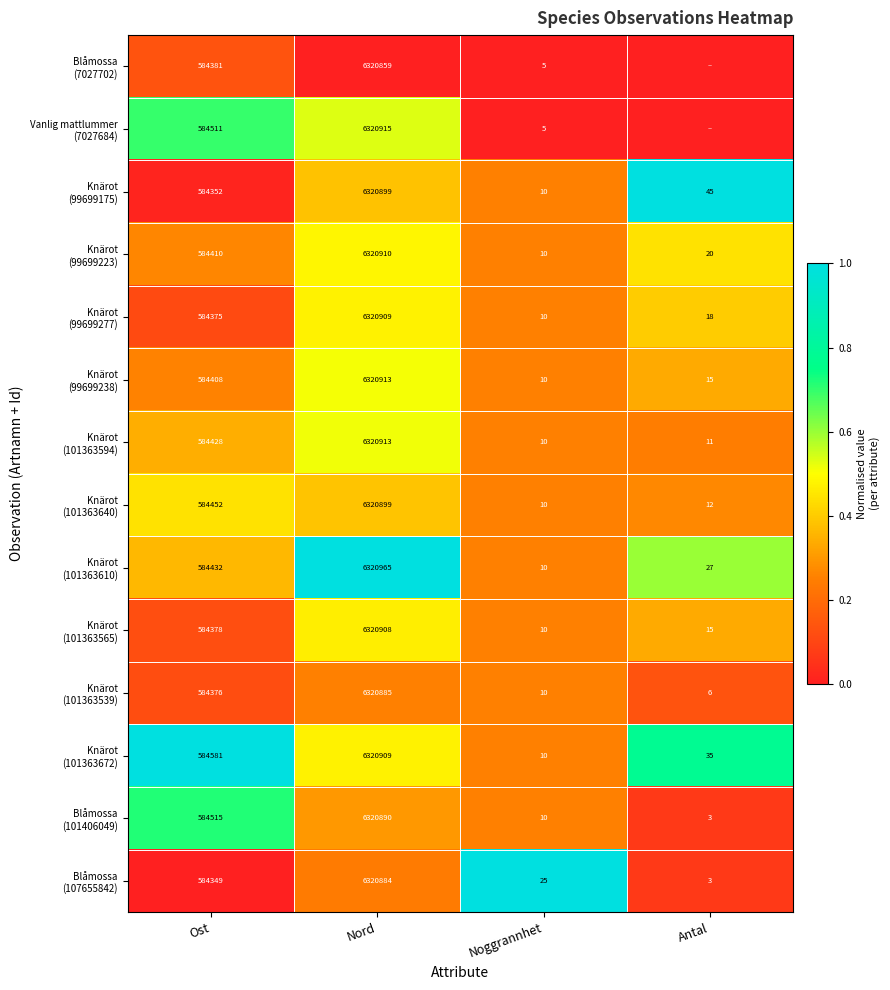

What is the total value across all series at Noggrannhet?

145